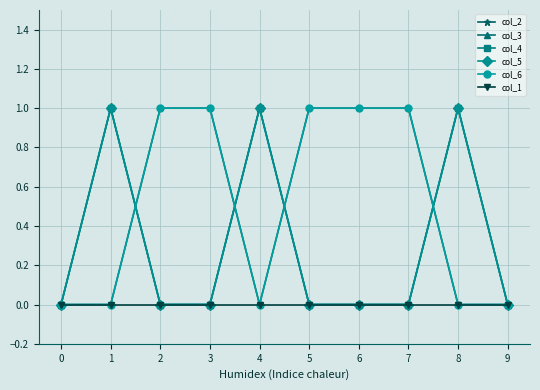

Does the chart have visible grid lines?

Yes